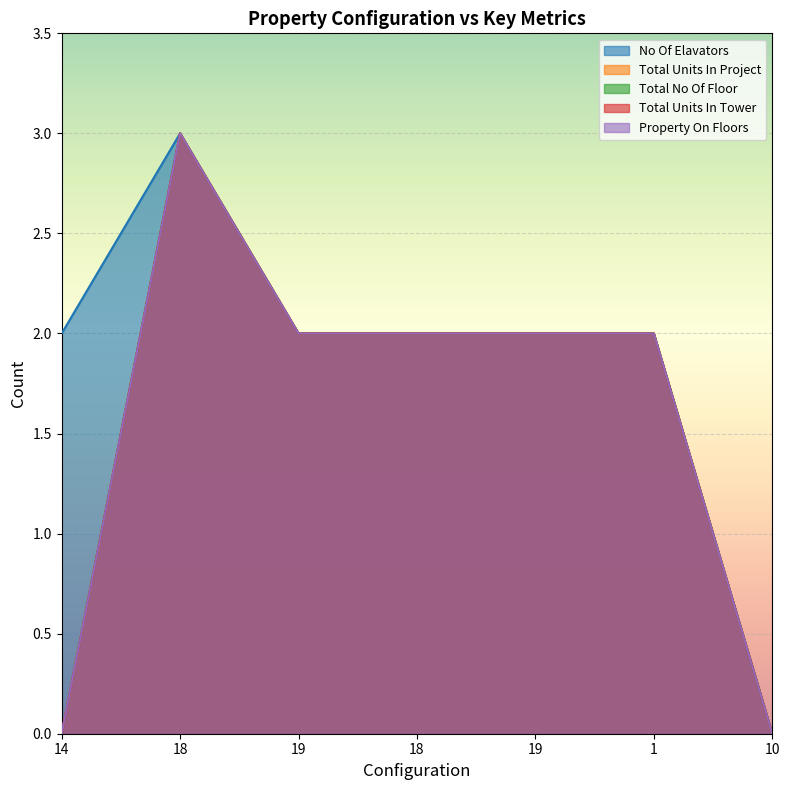

How many values in the Total Units In Tower series are below 2?

2